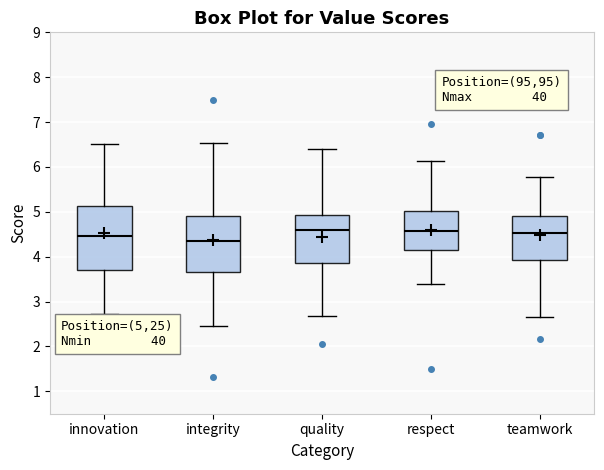

Reading left to right, transcribe this box plot: for each box, give where its median line is, the range the box spans, and where its two whiskers end, as read against the y-axis. The values are not printed on the chart, so give them approximately, as read against the axis.

innovation: median 4.5, box 3.7 to 5.1, whiskers 2.7 to 6.5
integrity: median 4.3, box 3.7 to 4.9, whiskers 2.5 to 6.5
quality: median 4.6, box 3.9 to 4.9, whiskers 2.7 to 6.4
respect: median 4.6, box 4.1 to 5.0, whiskers 3.4 to 6.1
teamwork: median 4.5, box 3.9 to 4.9, whiskers 2.7 to 5.8